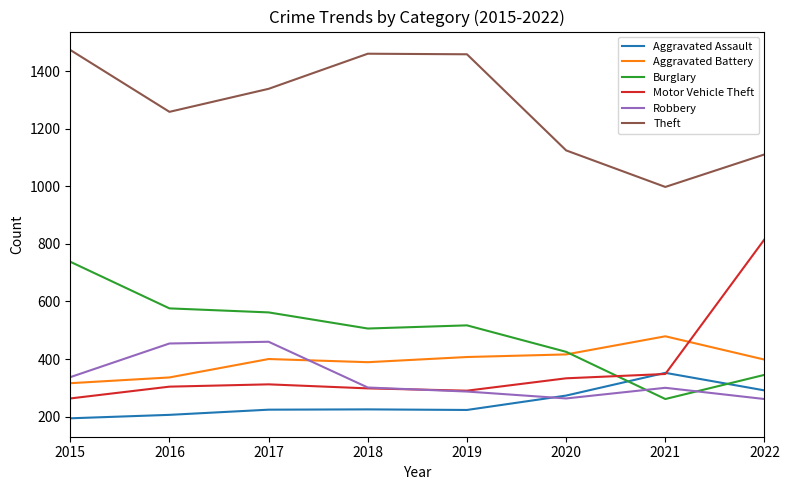

What is the smallest value displayed?

194